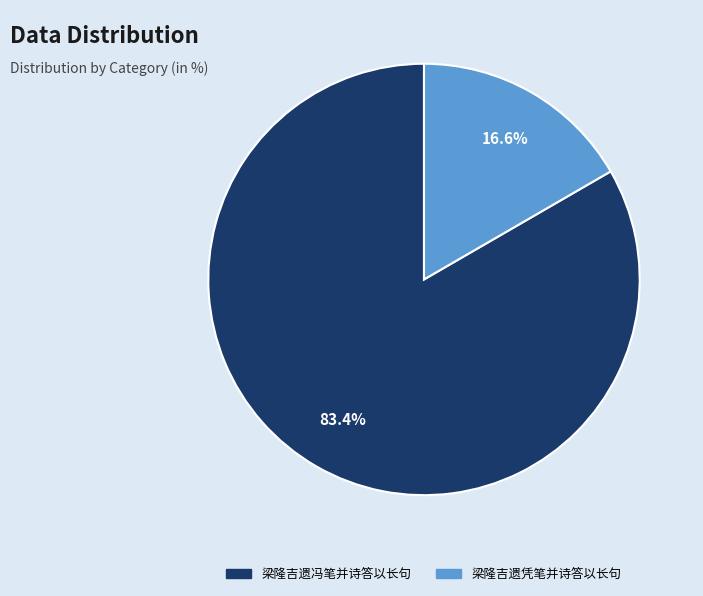

What is the smallest slice in the pie chart?

梁隆吉遗凭笔并诗答以长句